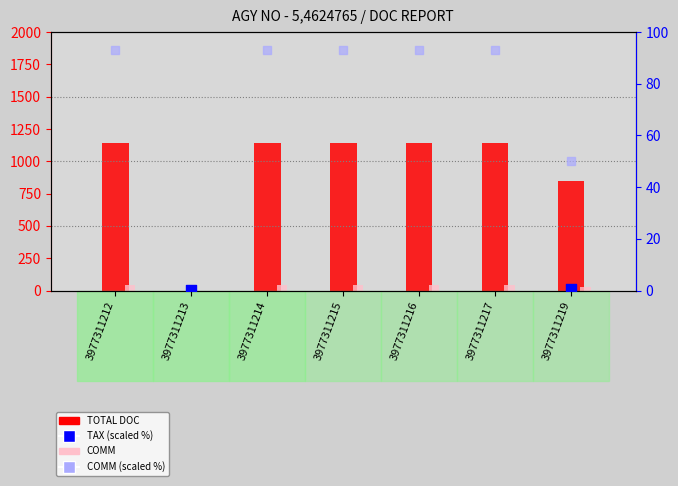

Which series contains the highest Y value?

TOTAL DOC